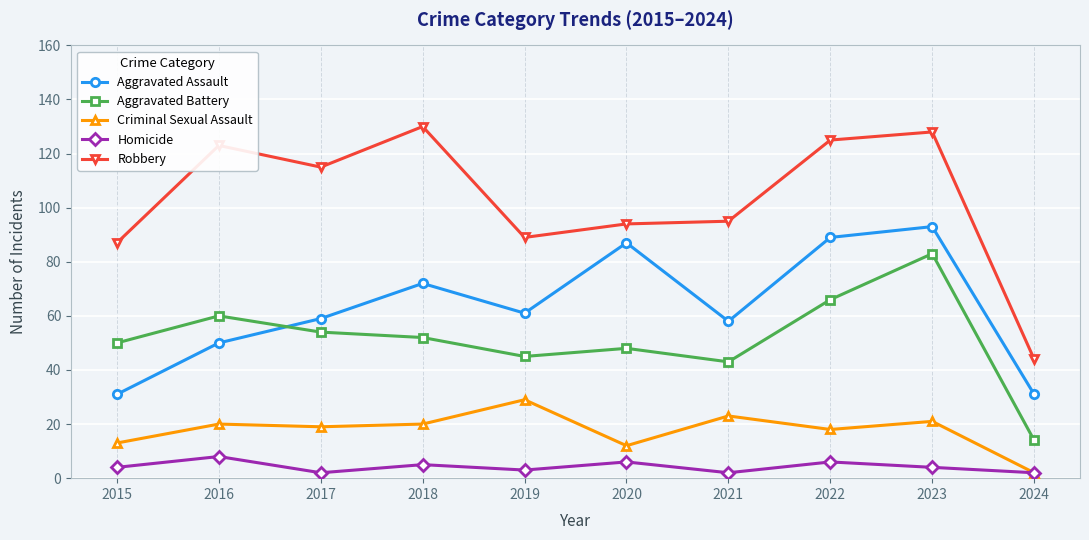

What is the value of the Aggravated Assault point at the 7th from the left?

58